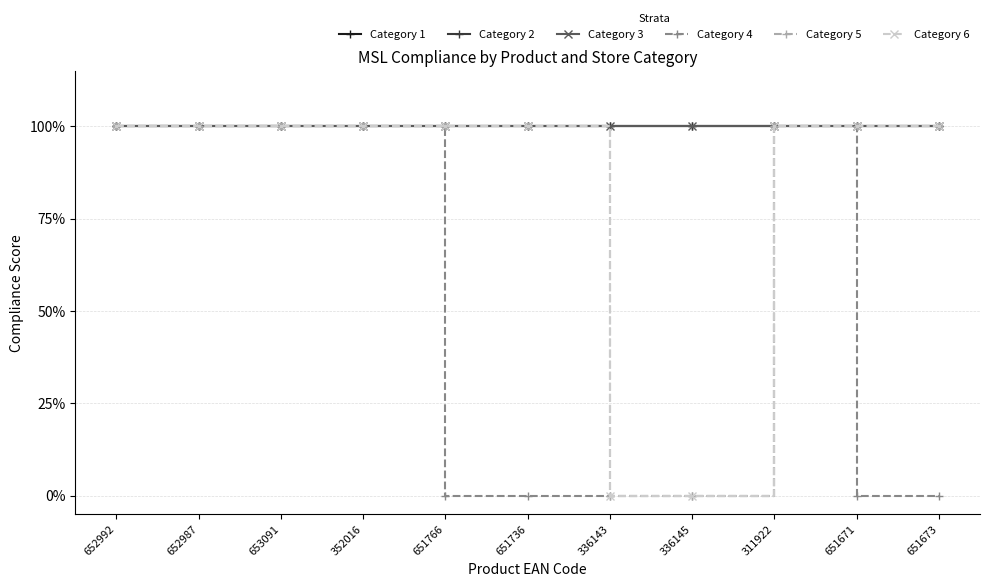

At which category is the sum across all series the highest?

652992